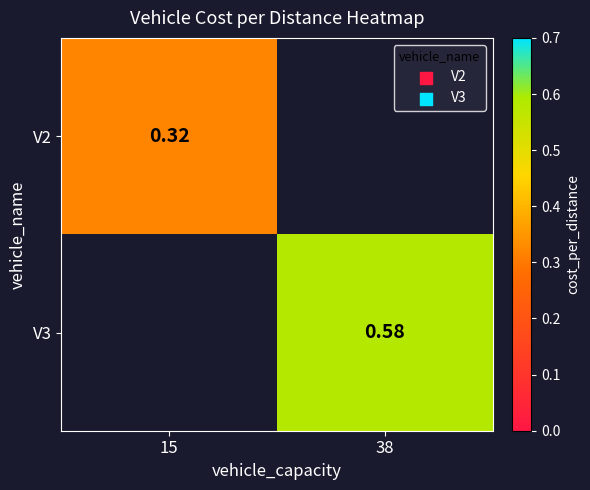

True or false: V3 has a value of 0.9 at 38.

False